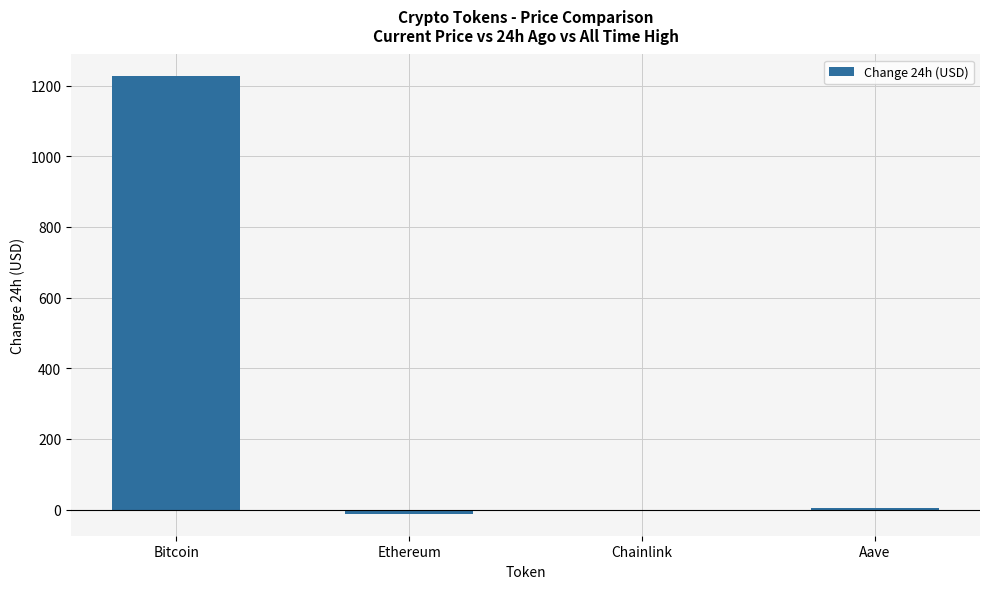

What value does the data have at Aave?

3.4